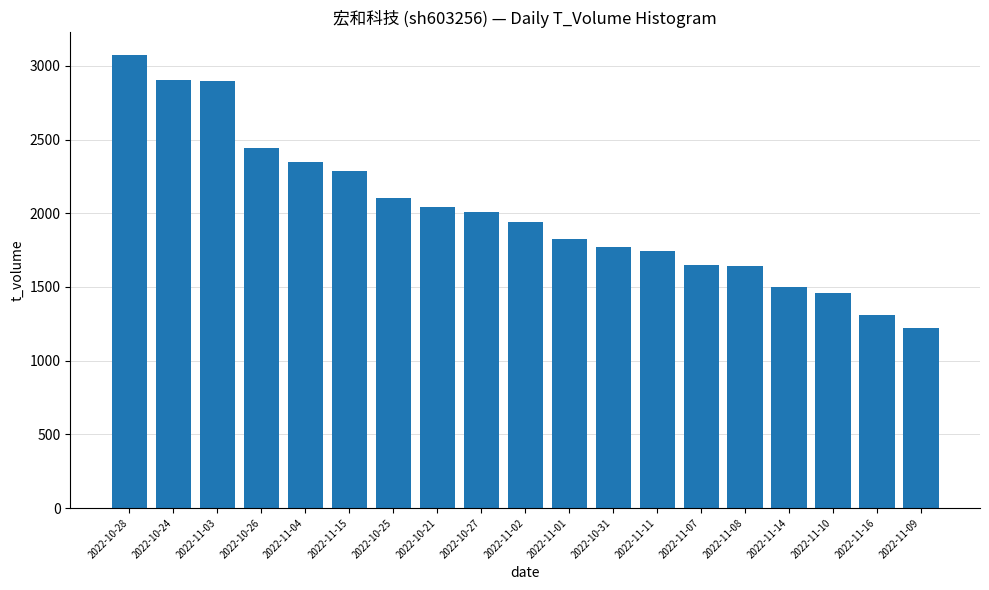

What is the label of the 6th bar from the left?

2022-11-15